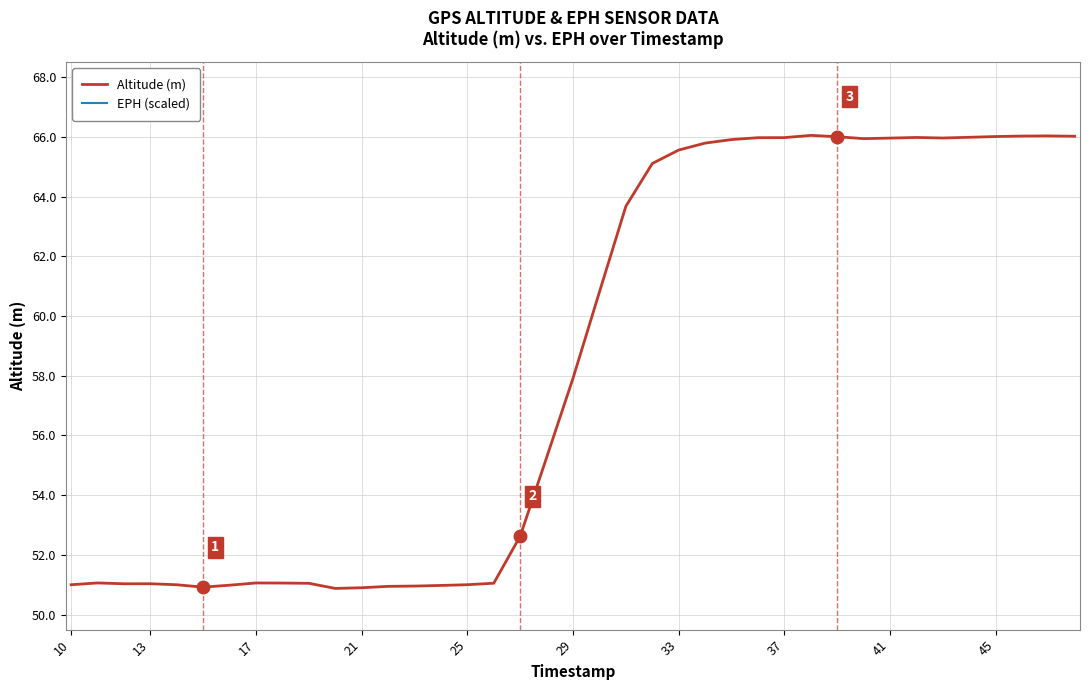

What is the difference between the maximum and second lowest values in the EPH (scaled) series?

37.1